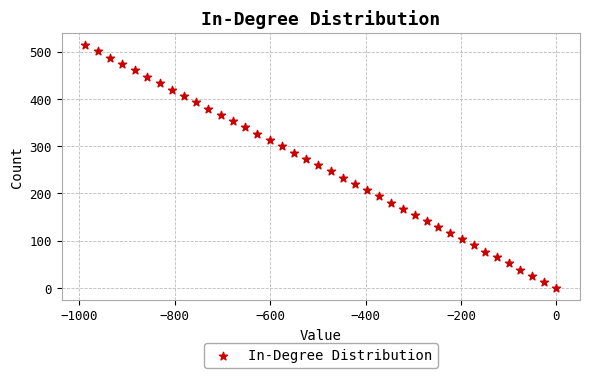

What is the range of X values (max minus min)?

987.6